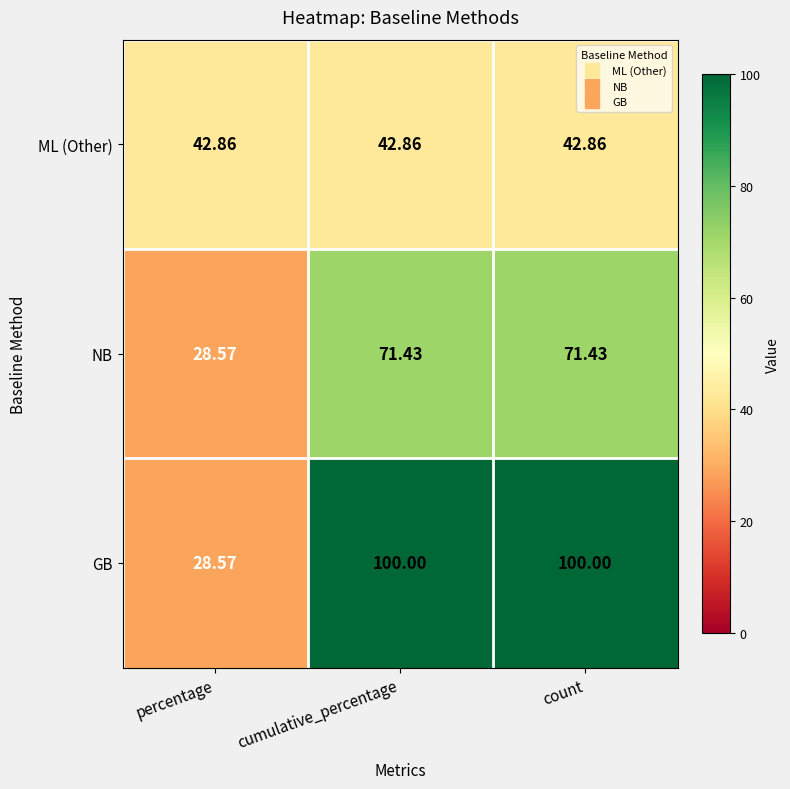

Is the value of ML (Other) at count greater than the value of GB at count?

No